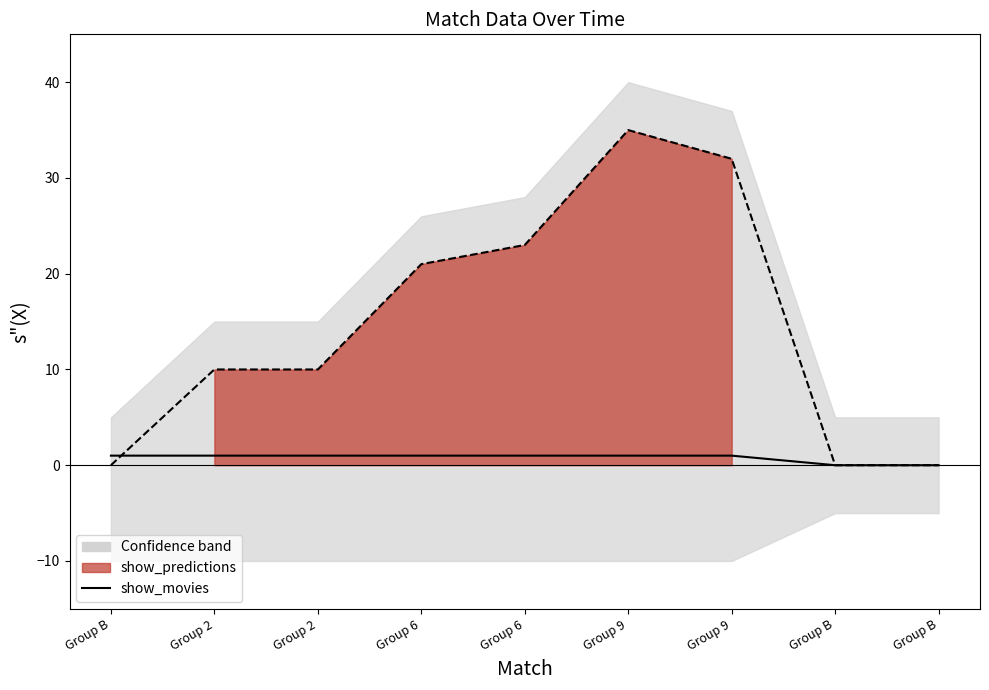

True or false: show_movies has more than 1 interior local peaks.

False